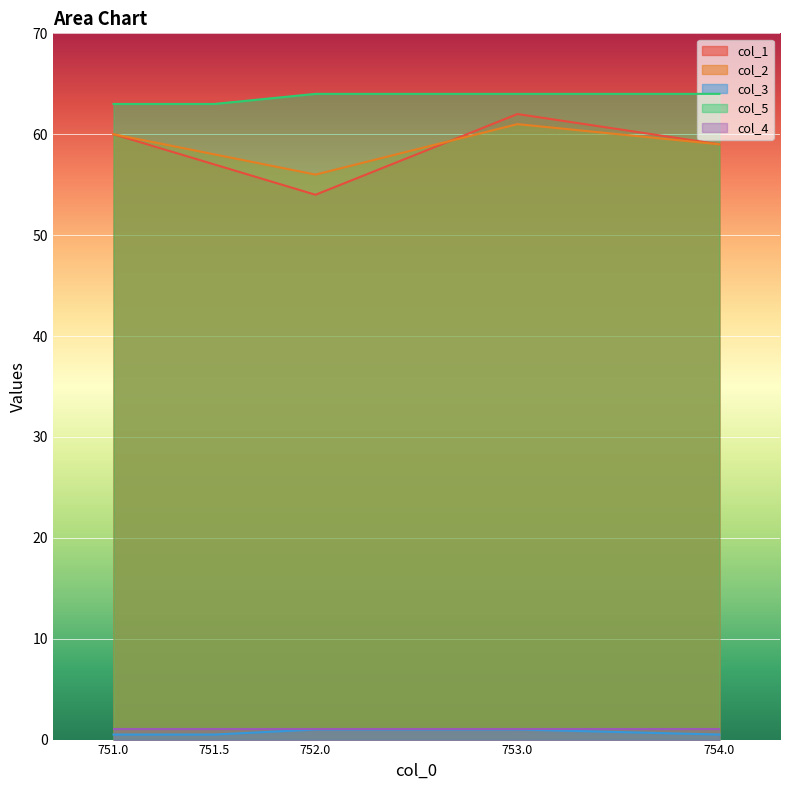

The value of col_1 at 751.5 is 12.3. True or false?

False